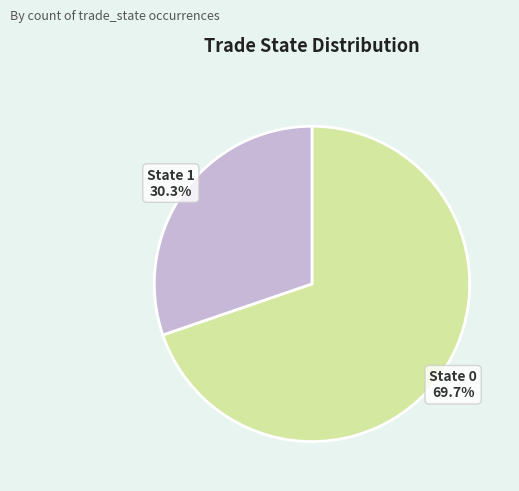

Which has a higher value, State 0 or State 1?

State 0